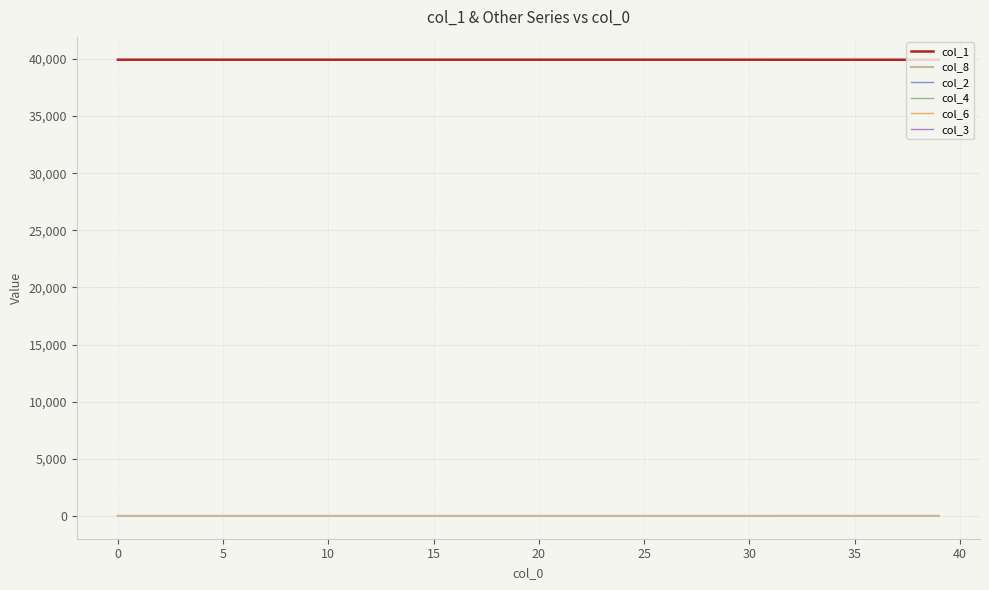

True or false: col_1 and col_8 cross at least once.

False